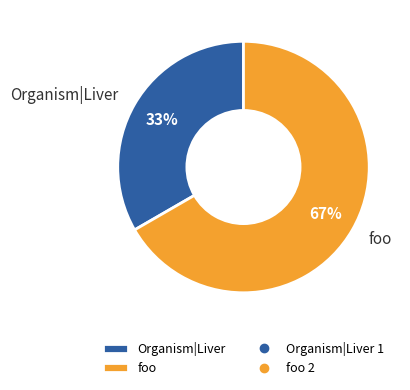

The Organism|Liver slice represents 33% of the pie. True or false?

True